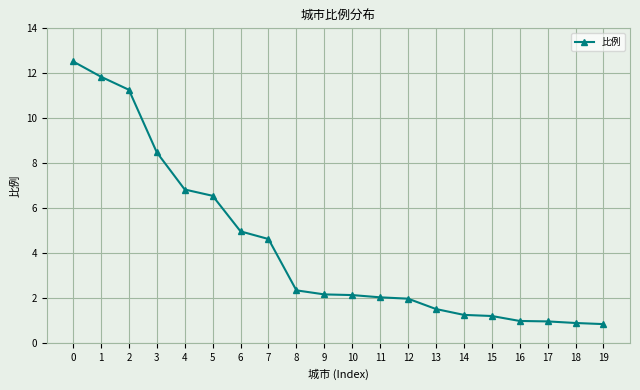

Does the chart have visible grid lines?

Yes